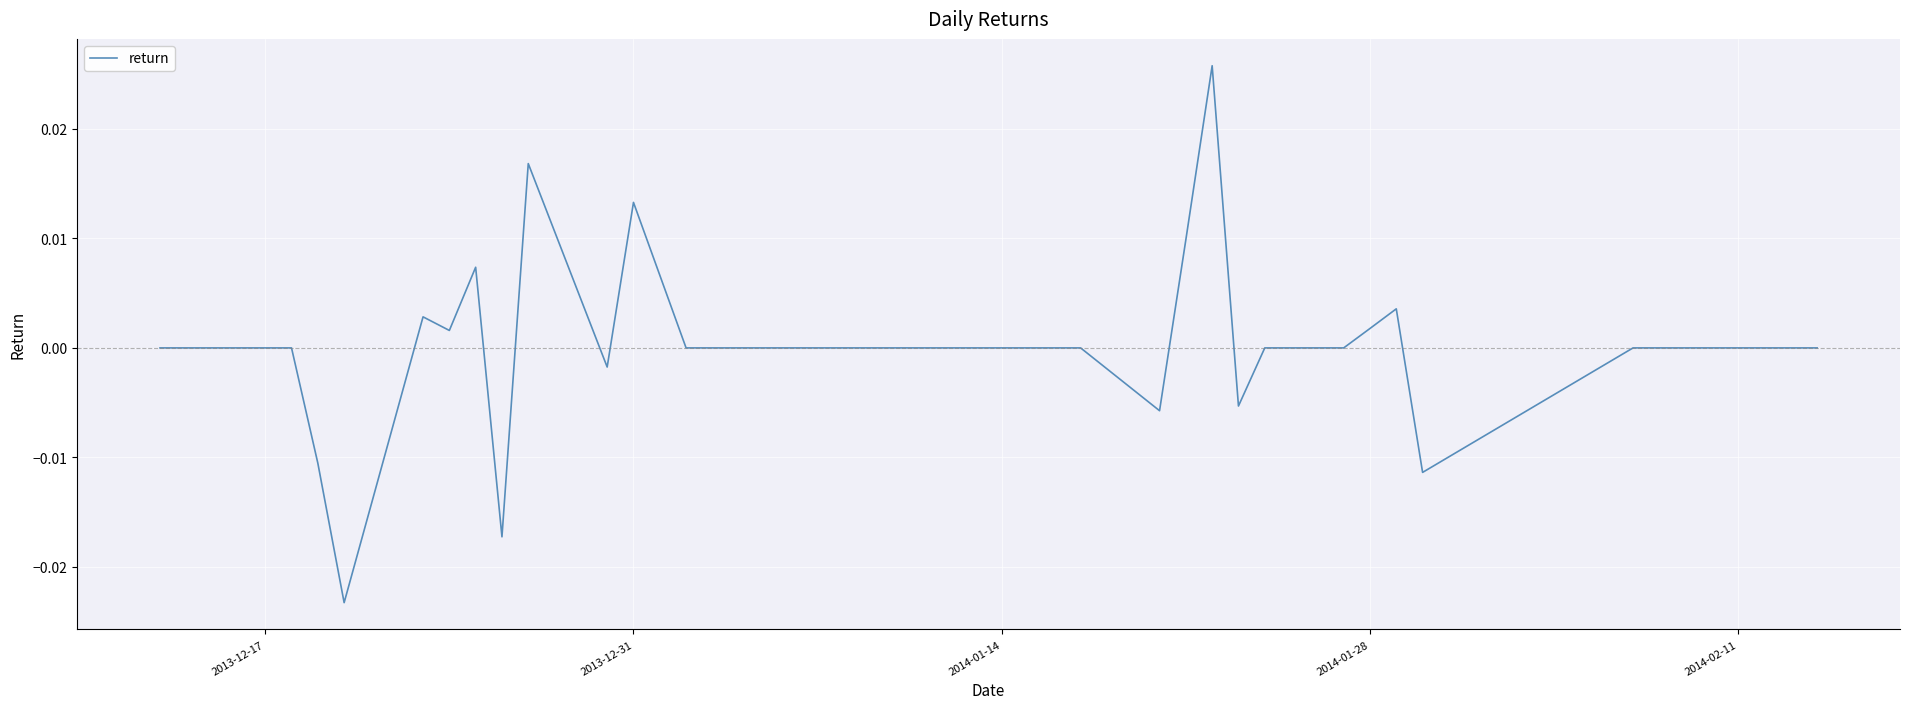

The value at 2013-12-17 is 0.0. True or false?

True